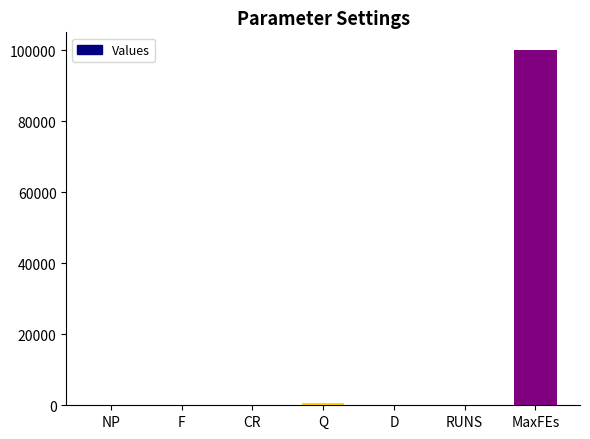

Which category has the highest value across all series?

MaxFEs